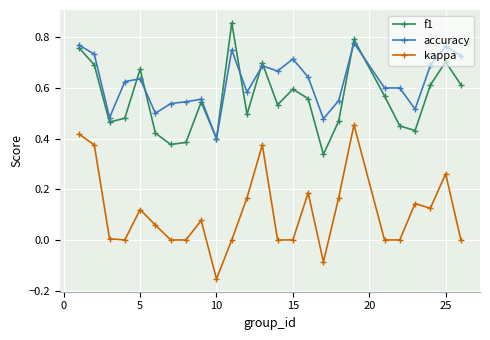

Rank the series by their maximum value, from lowest to highest.

kappa, accuracy, f1